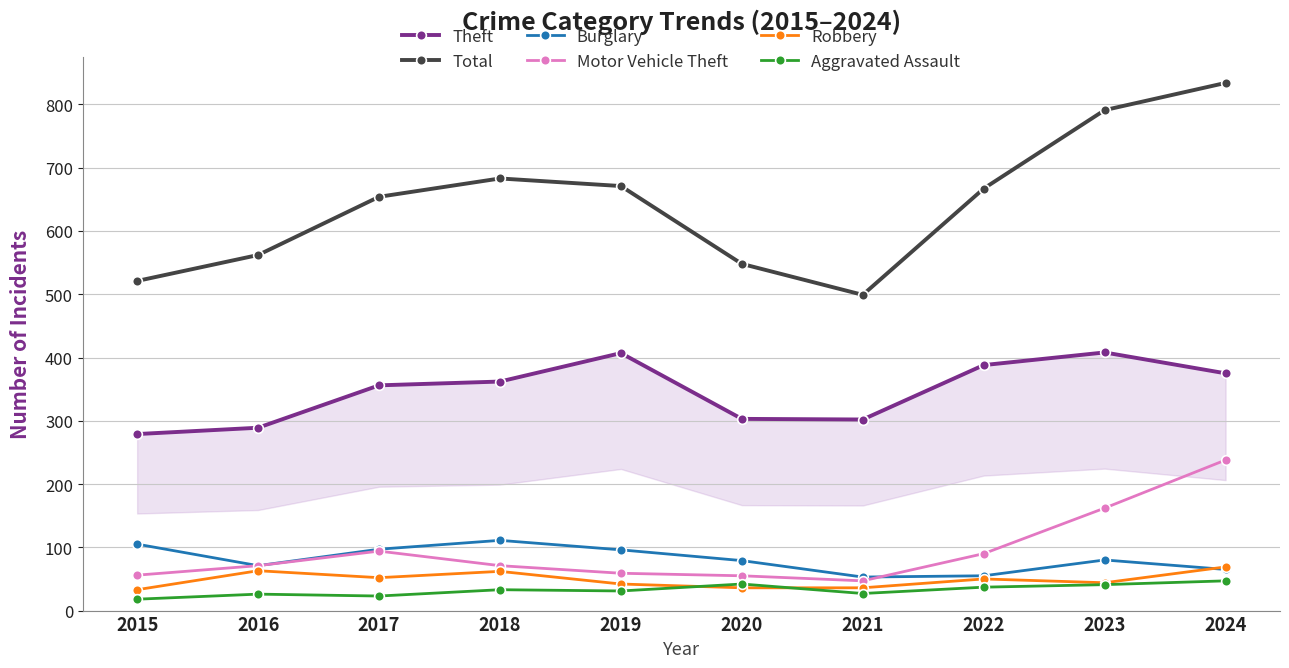

Which has a higher value, 2016 or 2024?

2024